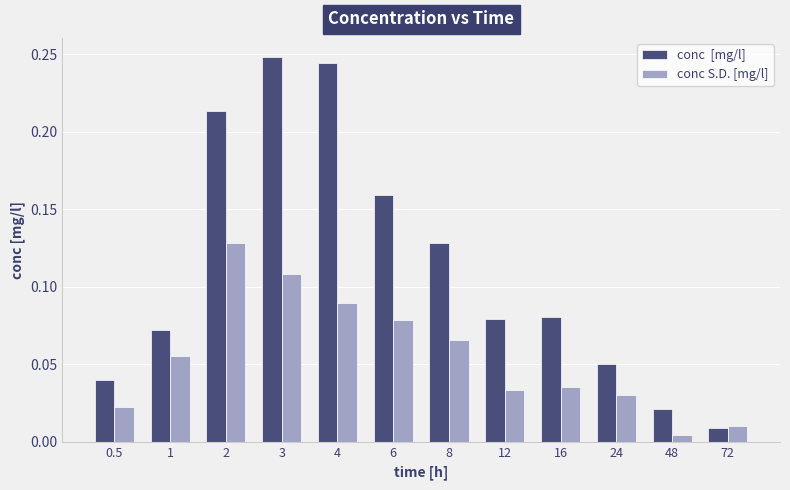

What position from the left is 72?

12